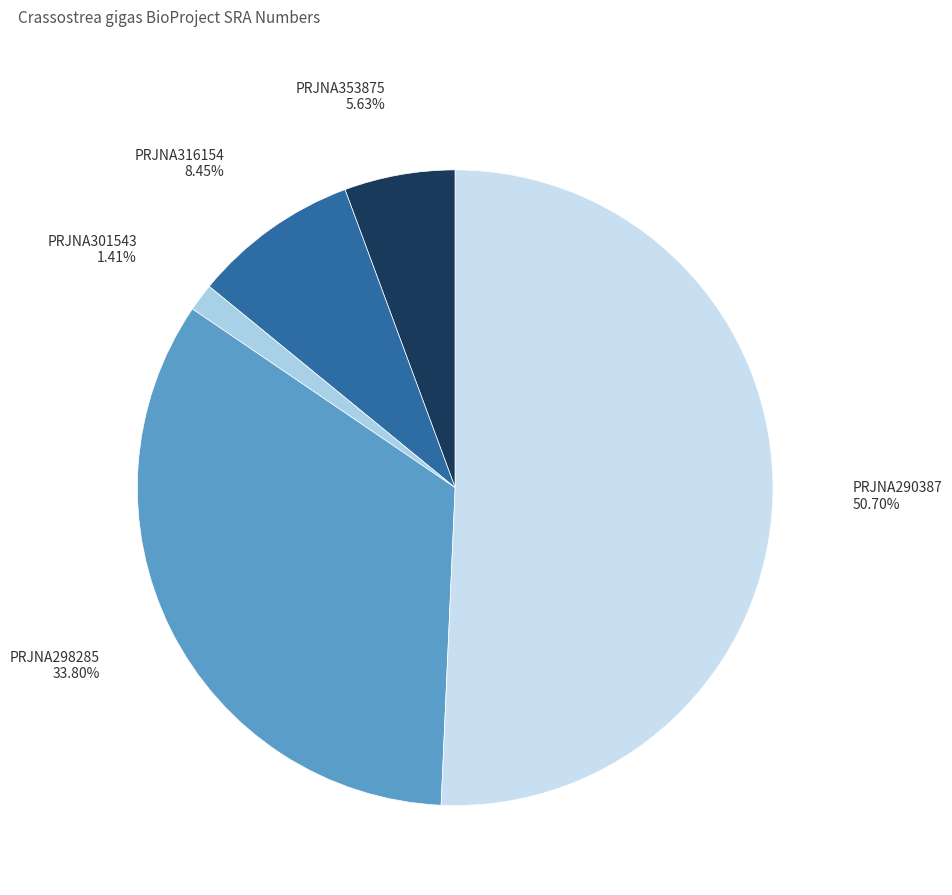

Is there a majority slice in this chart?

Yes